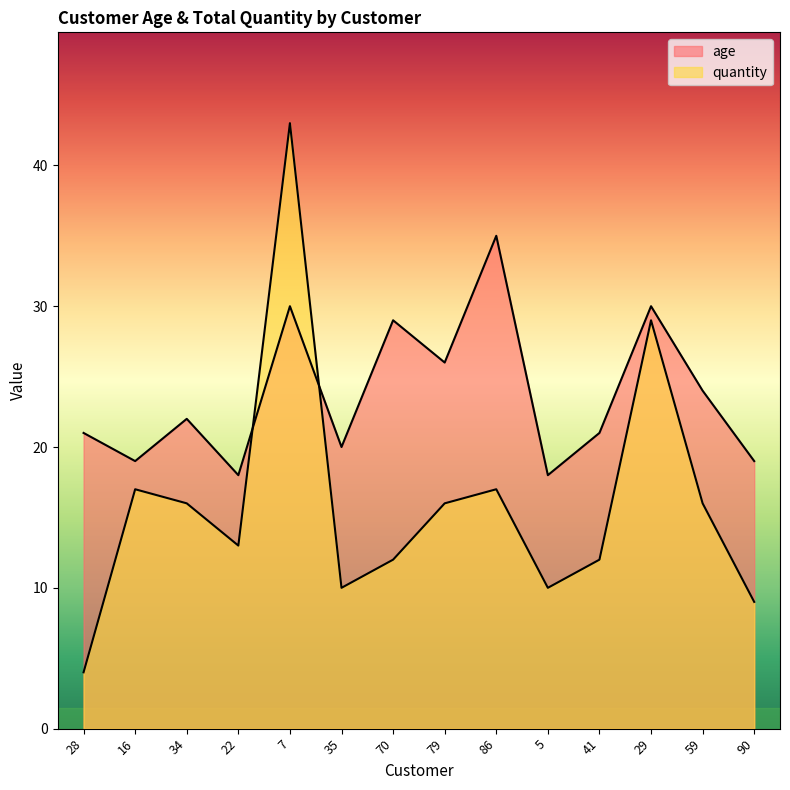

Is the value of quantity at 86 greater than the value of age at 16?

No